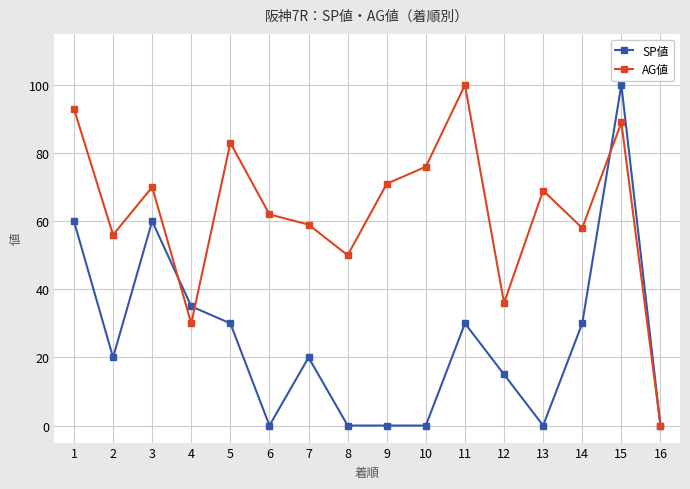

How many lines are shown in the chart?

2